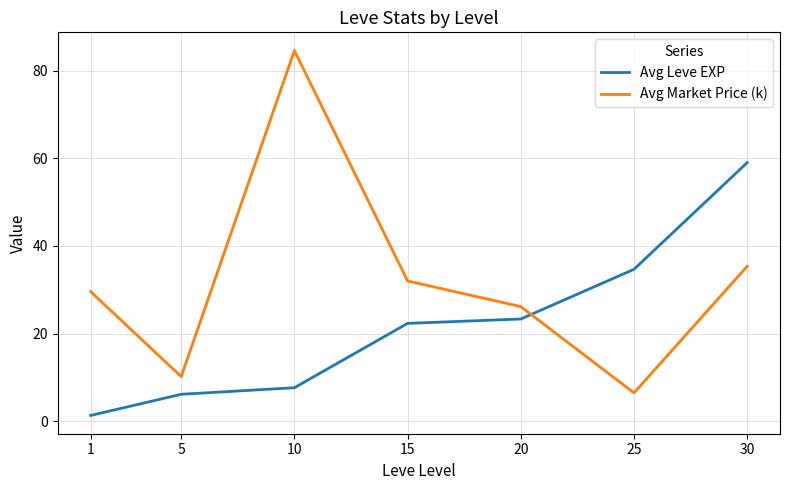

What are all the series names shown in the legend?

Avg Leve EXP, Avg Market Price (k)